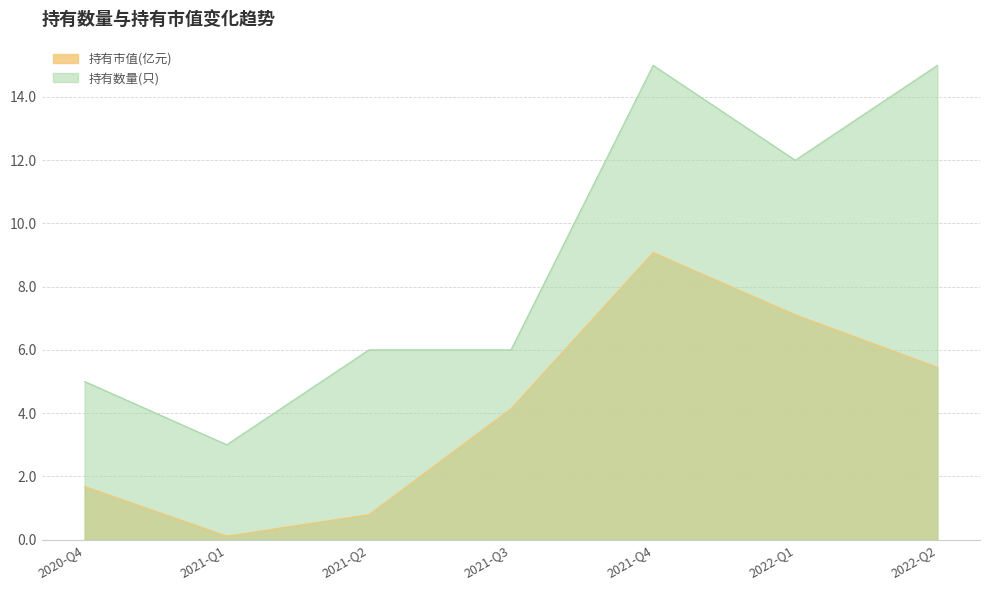

The 持有市值(亿元) series shows 9.1 at 2021-Q4. True or false?

True